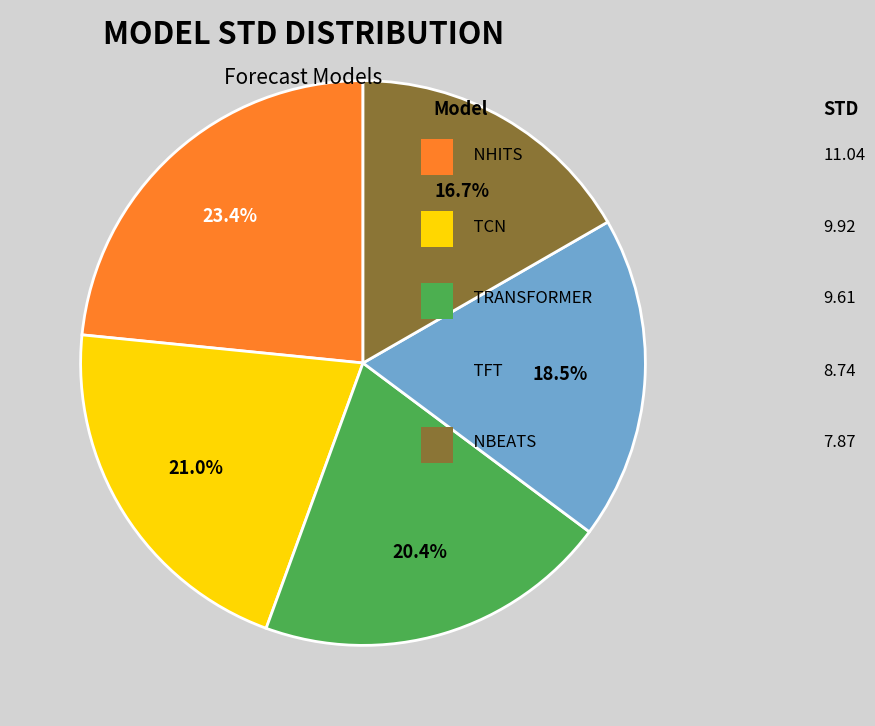

To the nearest percent, what is the average slice percentage?

20%